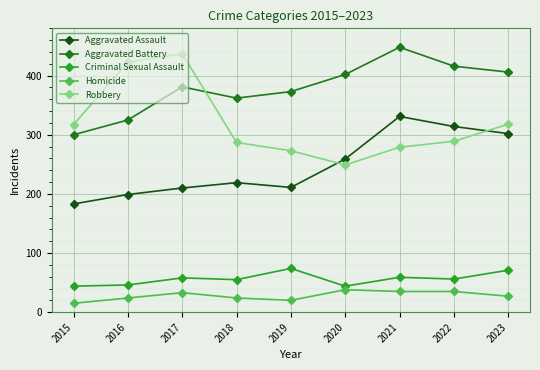

What is the difference between the maximum and minimum values in the Criminal Sexual Assault series?

30